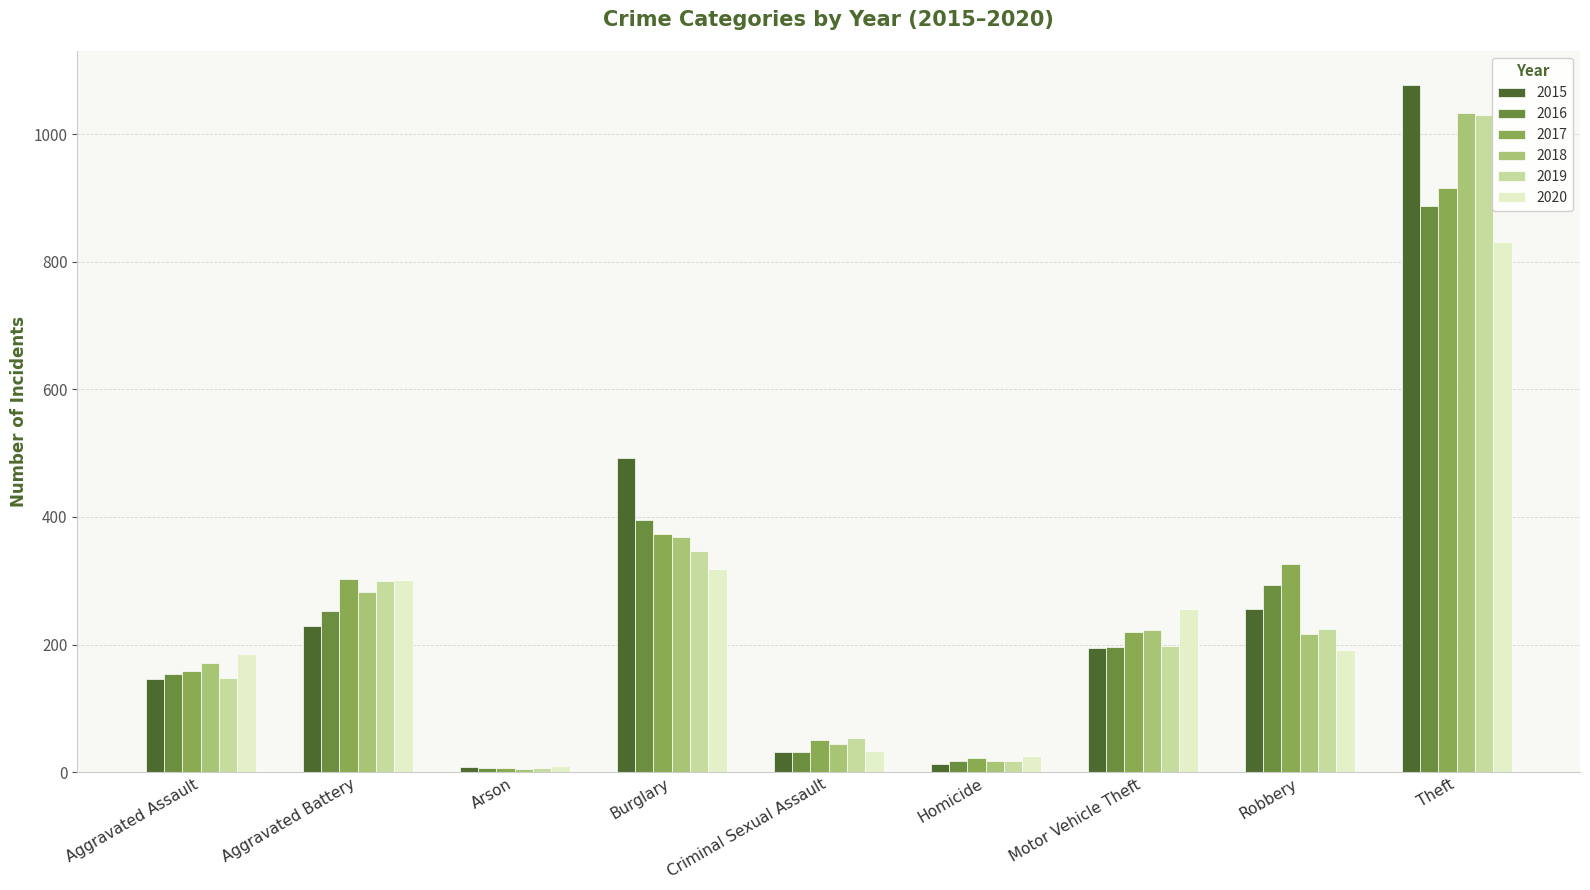

Is it true that 2018 equals 5 at Arson?

True